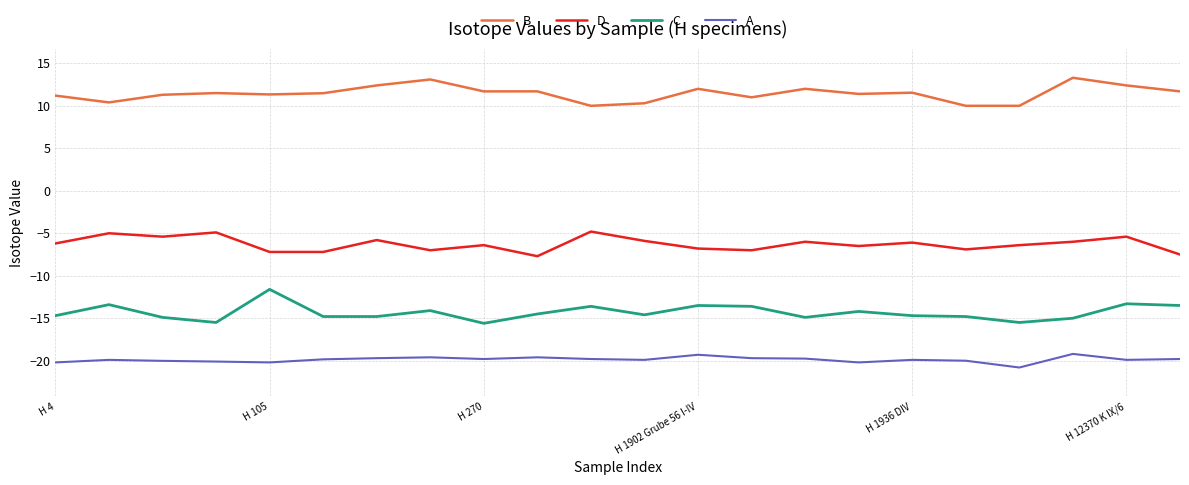

What is the difference between the maximum and second lowest values in the D series?

2.7